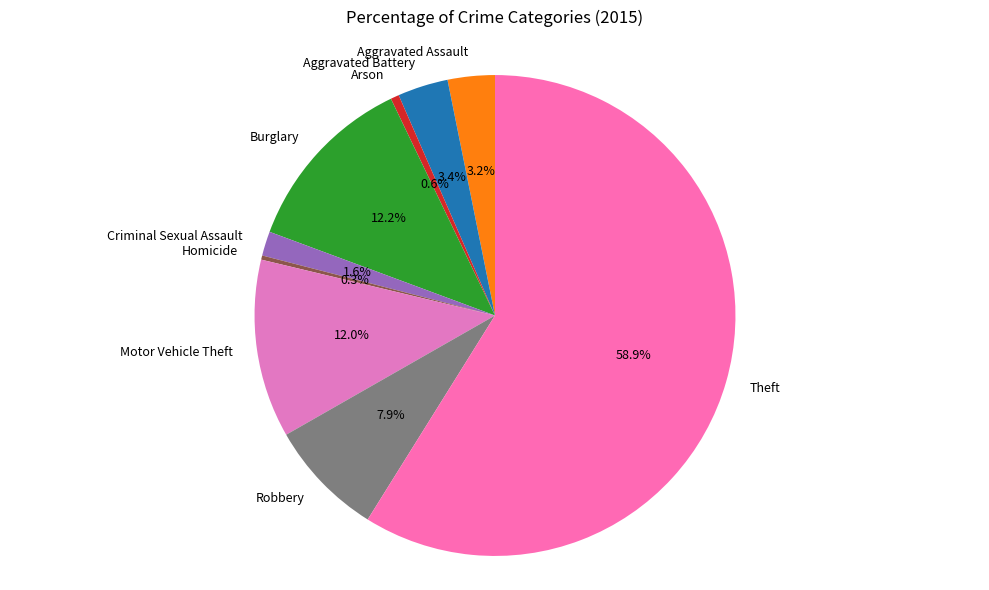

Approximately how many times larger is the value at Robbery compared to Arson?

13.9